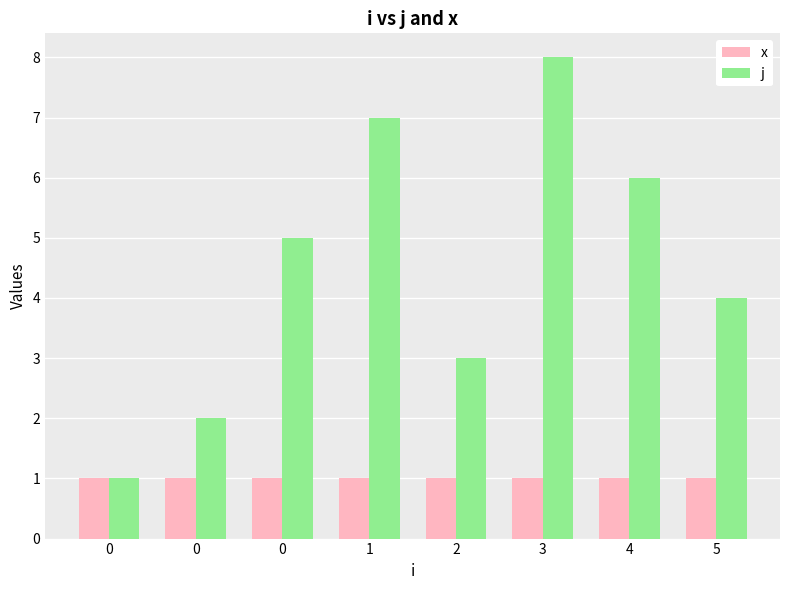

Does the chart contain any negative values?

No